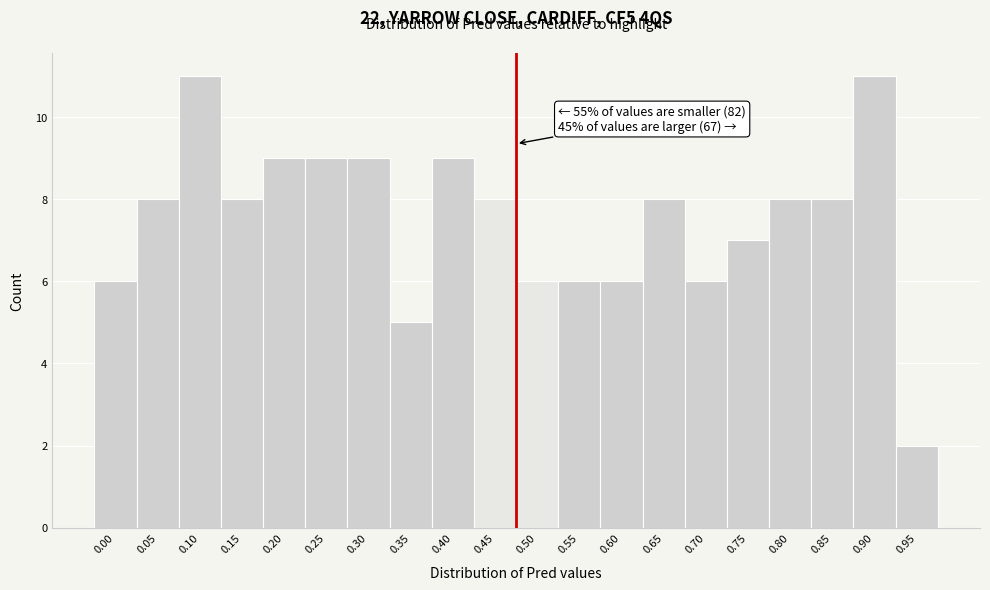

Reading left to right, extract all data points from this chart.

0.00=6	0.05=8	0.10=11	0.15=8	0.20=9	0.25=9	0.30=9	0.35=5	0.40=9	0.45=8	0.50=6	0.55=6	0.60=6	0.65=8	0.70=6	0.75=7	0.80=8	0.85=8	0.90=11	0.95=2